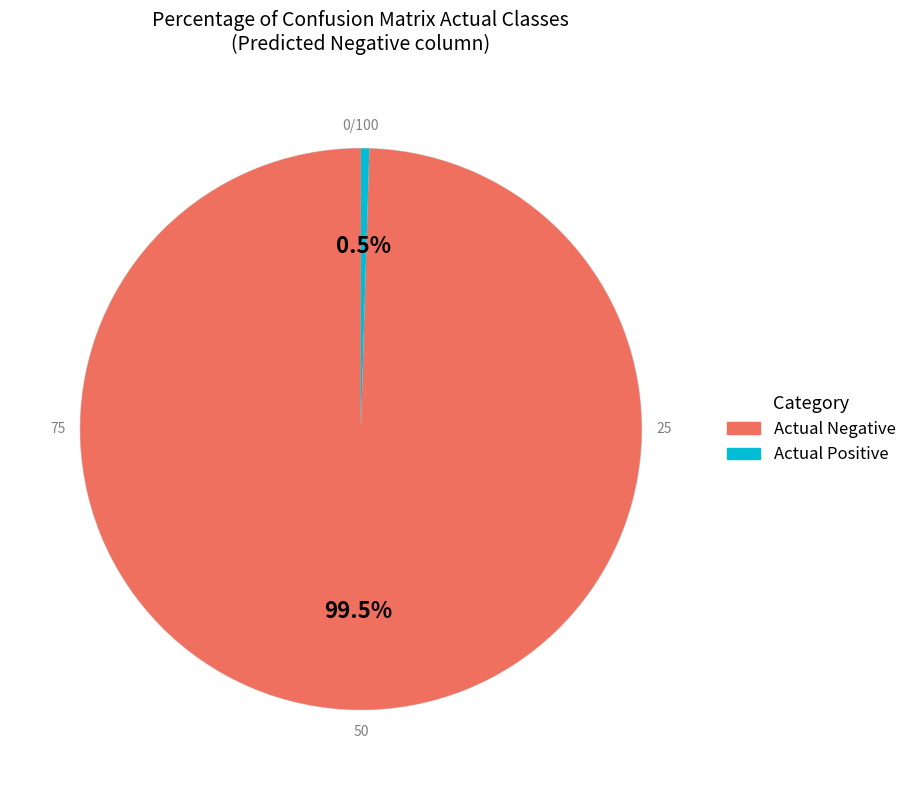

Which category has the biggest portion of the pie?

Actual Negative